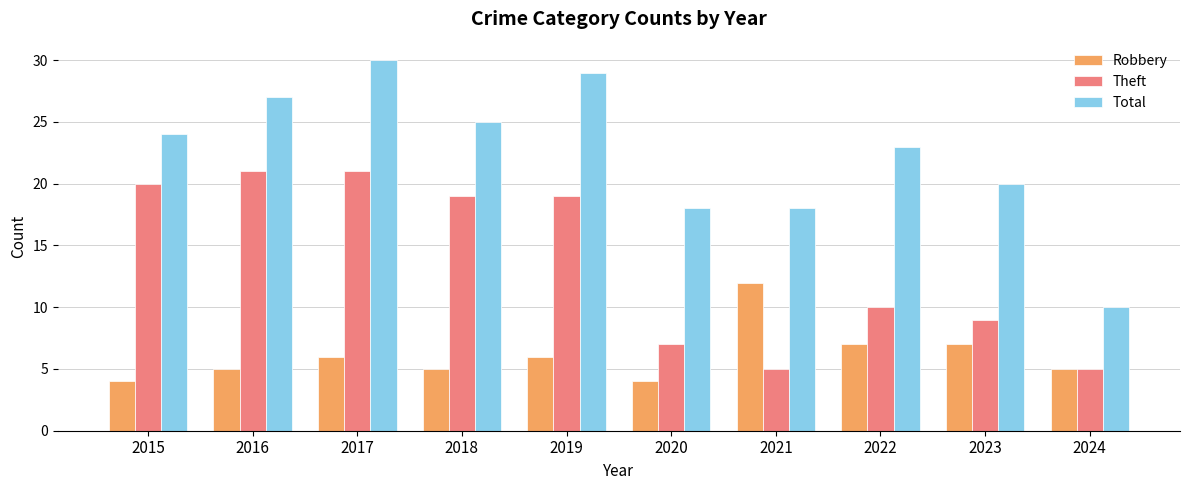

How many data points in Total are less than 24?

5